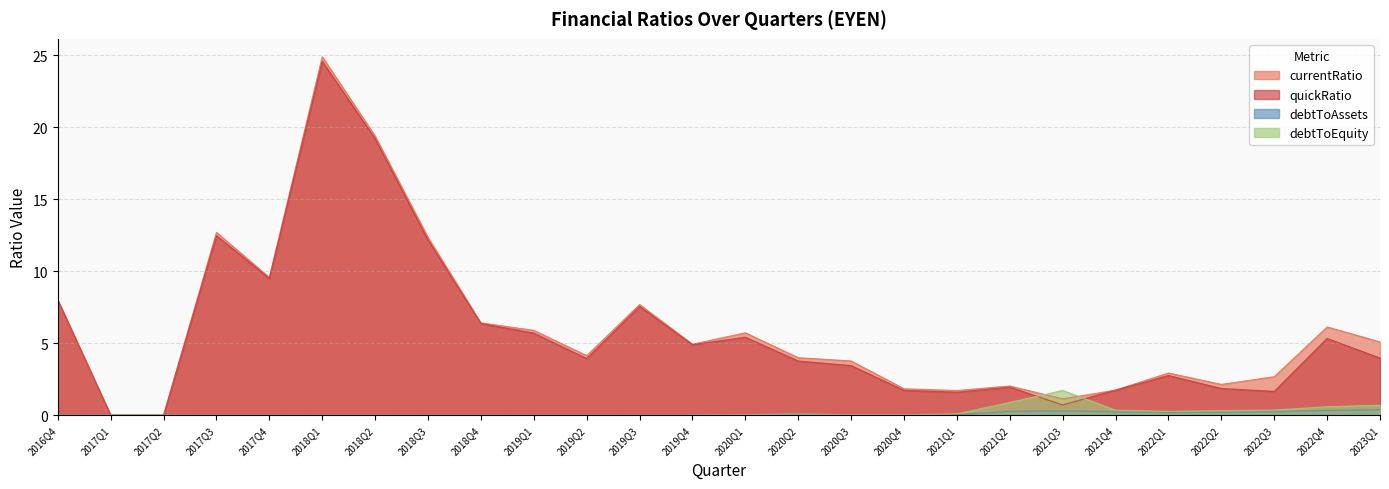

Which category has the lowest value across all series?

2017Q1